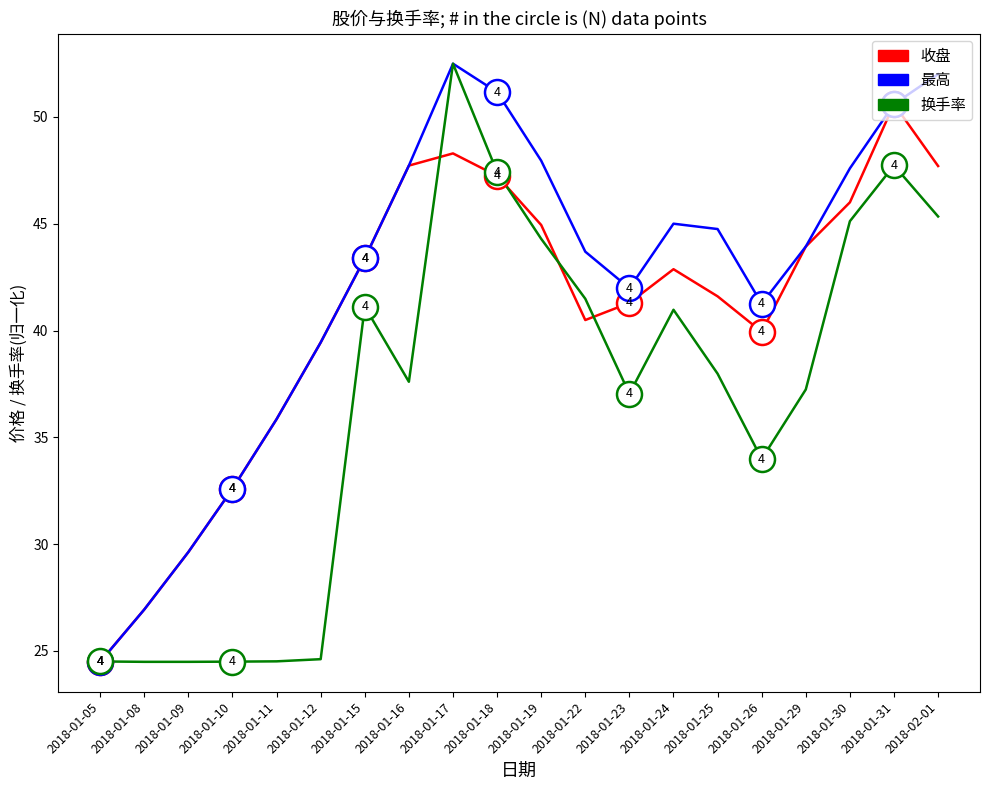

List the series in order of their overall mean, highest first.

最高, 收盘, 换手率